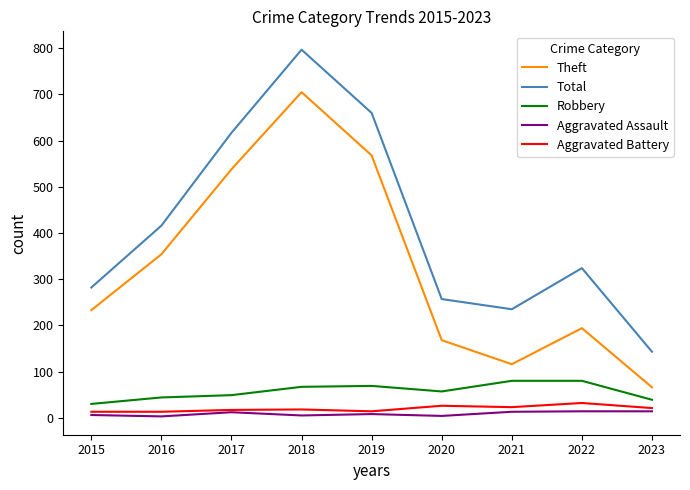

True or false: Total and Aggravated Assault intersect in this chart.

False